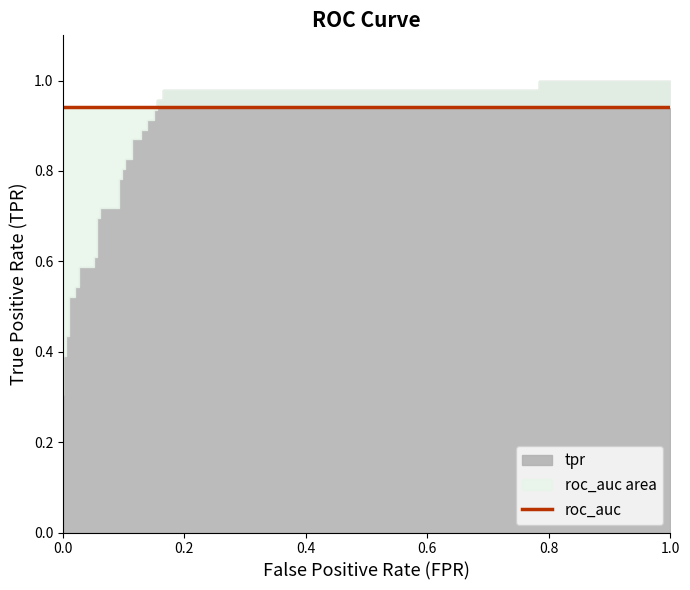

Which series changed the most between fpr and 15?

tpr